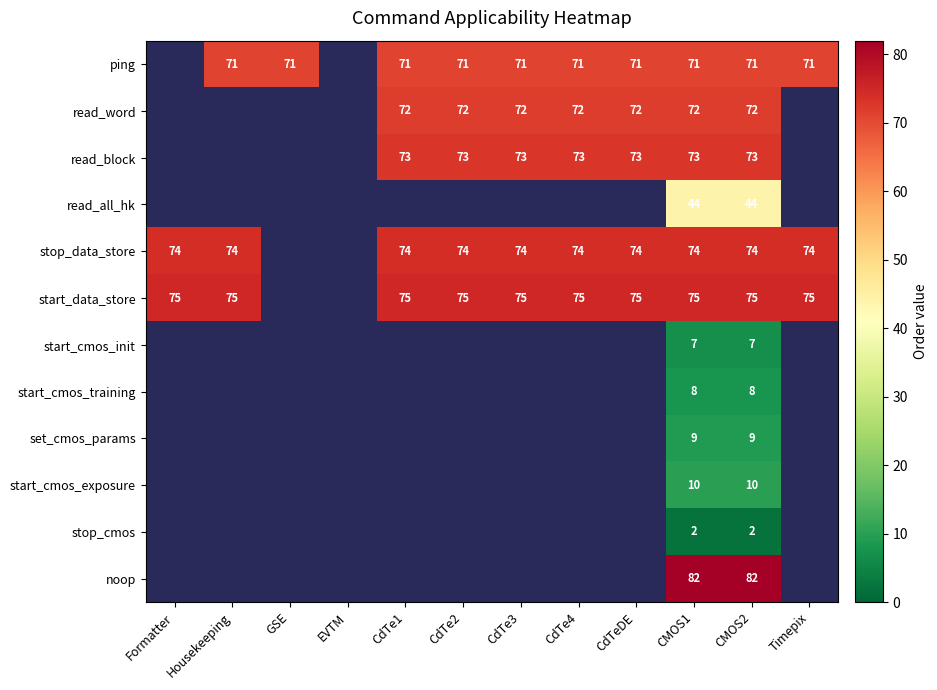

What is the spread (max minus min) of values at CMOS1?

80